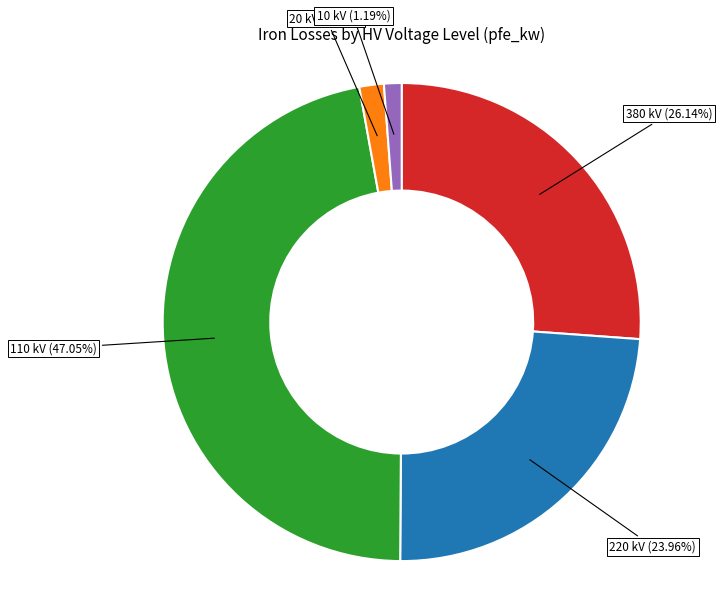

How many slices are in this pie chart?

5